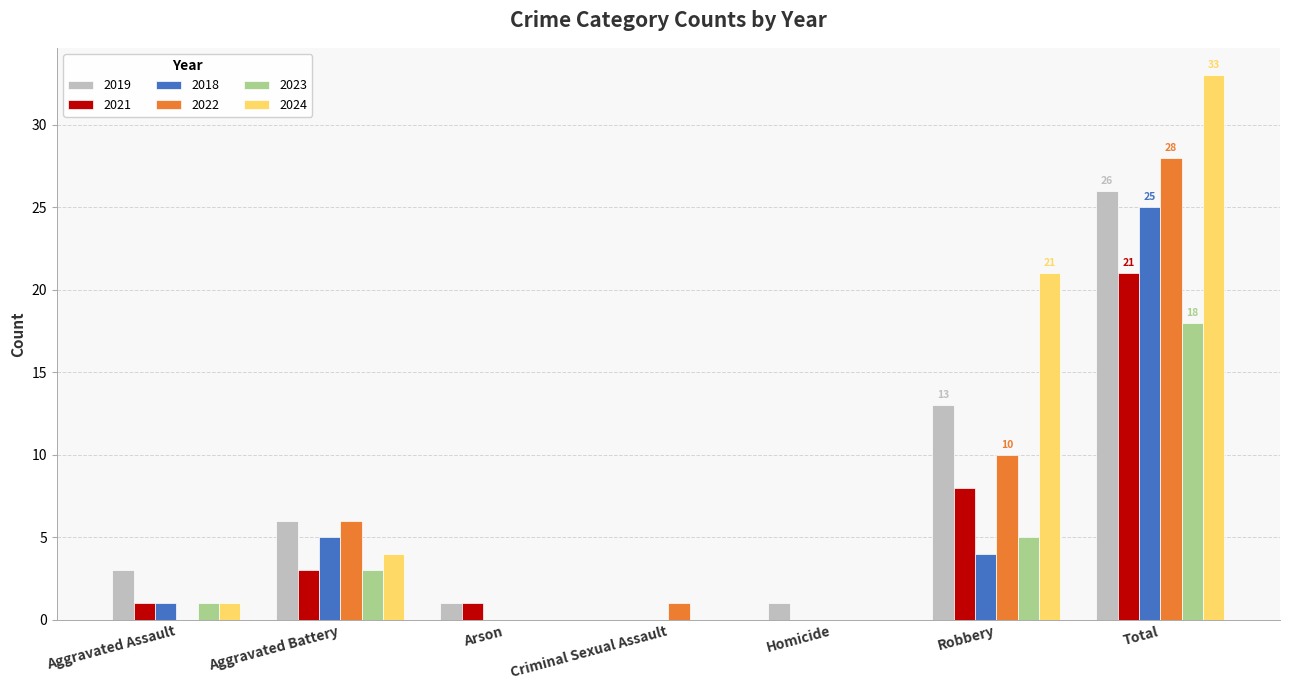

What is the average value of the 2021 series?

5